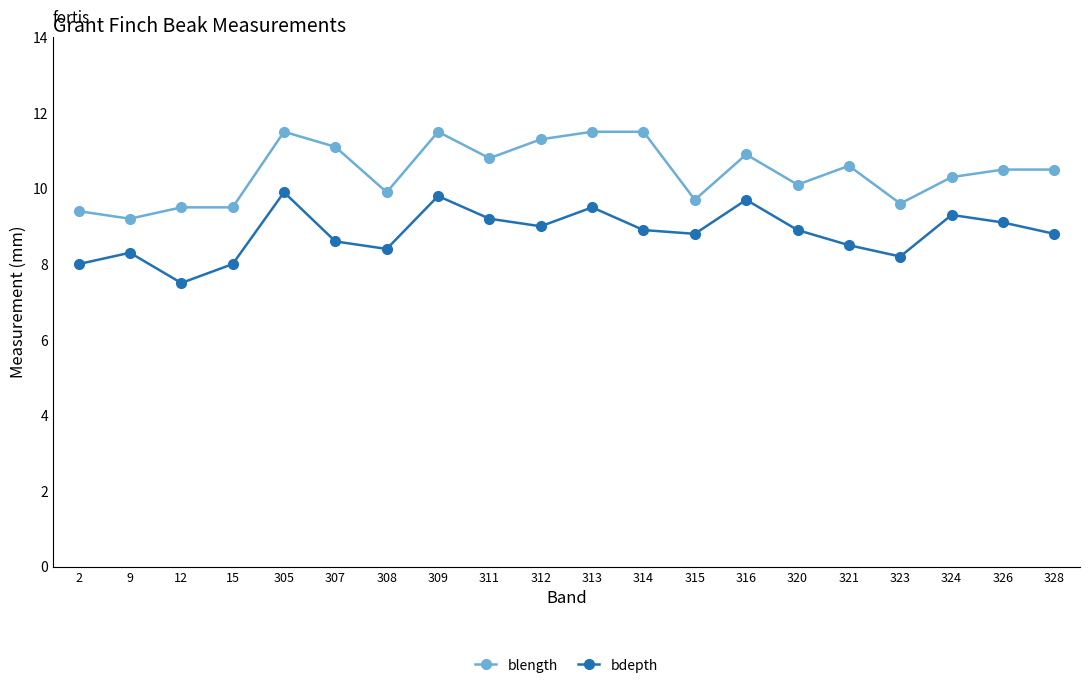

Does the chart have visible grid lines?

No